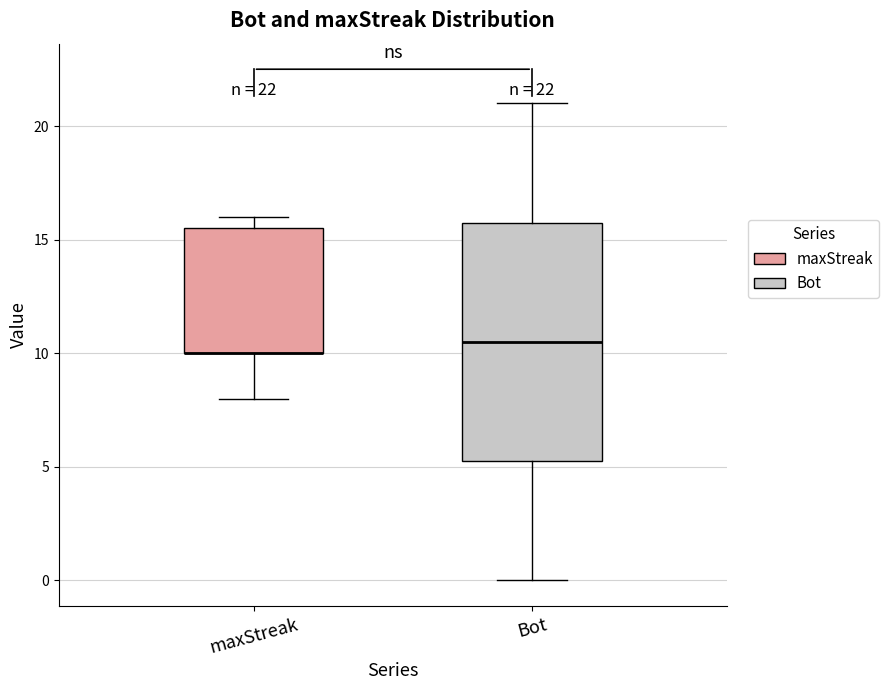

Which box is the tallest, from its lower edge to its upper edge?

Bot